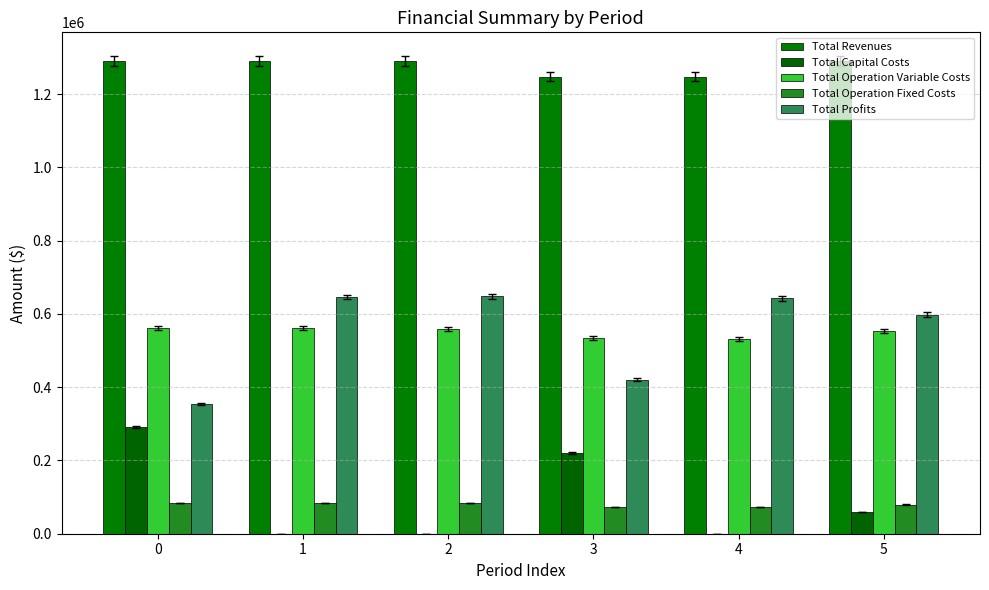

Reading right to left, what are all the values shown in this chart?

Total Revenues: 5=1290861.5	4=1247915.0	3=1247915.0	2=1290861.5	1=1290861.5	0=1290861.5
Total Capital Costs: 5=59200.0	4=0.0	3=220800.0	2=0.0	1=0.0	0=290400.0
Total Operation Variable Costs: 5=553810.6	4=531929.3	3=533586.0	2=558933.5	1=560681.6	0=562427.3
Total Operation Fixed Costs: 5=79584.1	4=73363.0	3=73363.0	2=83787.6	1=83787.6	0=83787.6
Total Profits: 5=598266.7	4=642622.6	3=420166.0	2=648140.4	1=646392.3	0=354246.5